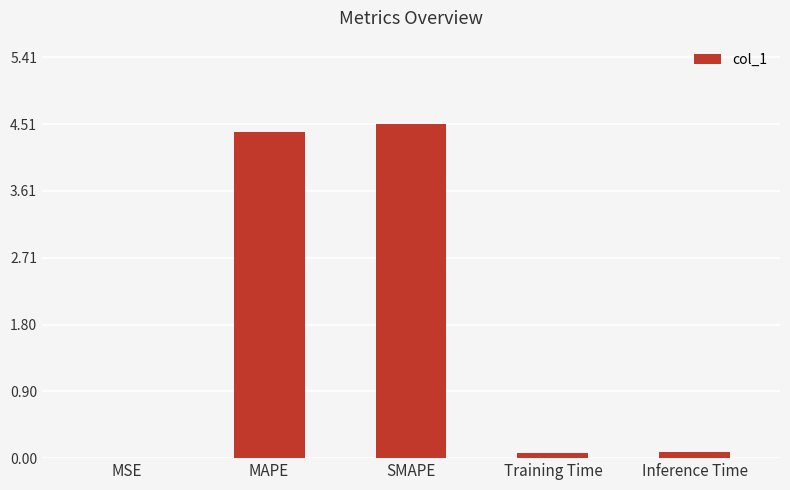

What is the greatest value displayed?

4.5